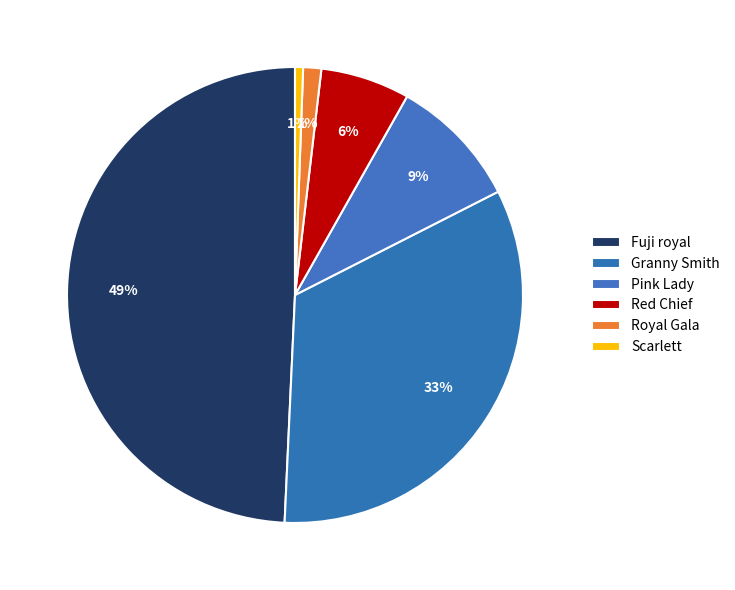

How many slices are in this pie chart?

6